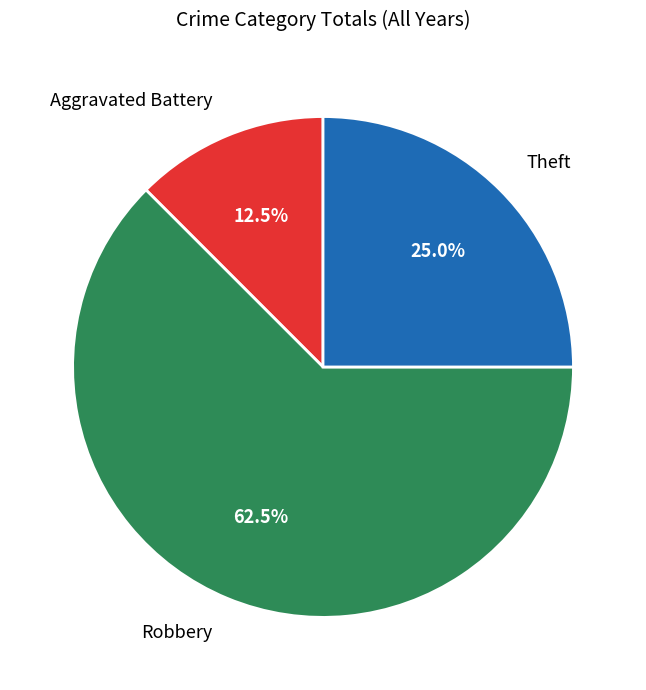

Is there any slice that represents more than half of the pie?

Yes